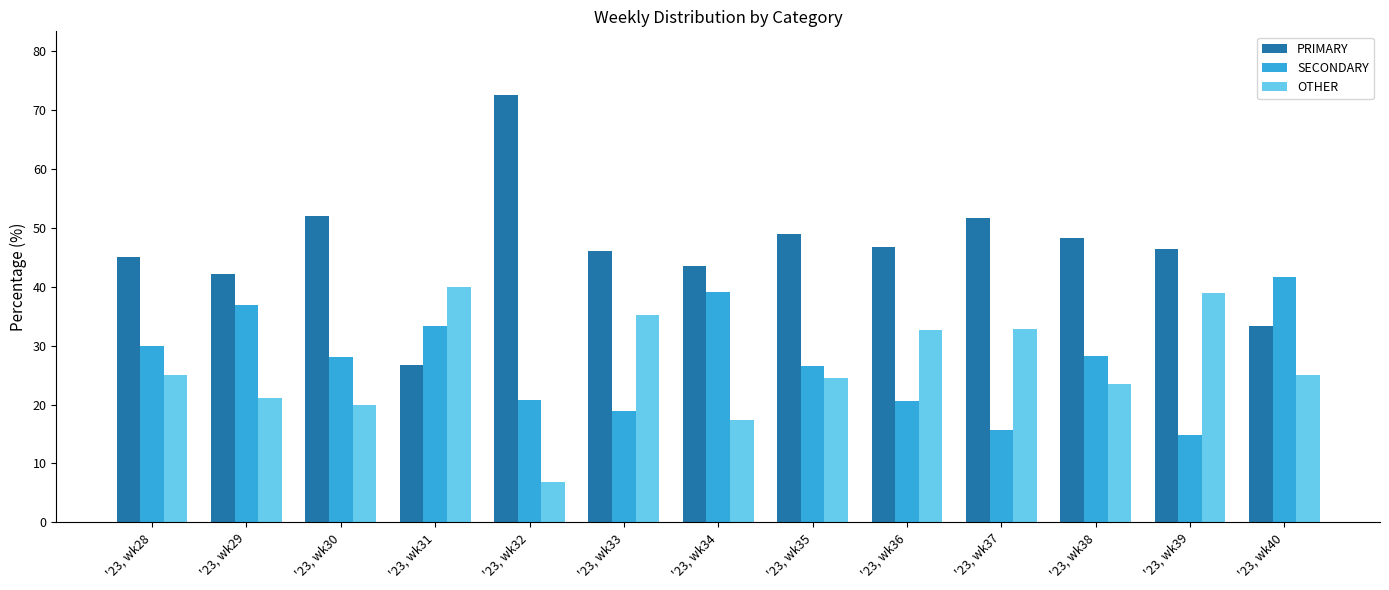

Which label corresponds to the smallest value in the chart?

'23, wk32